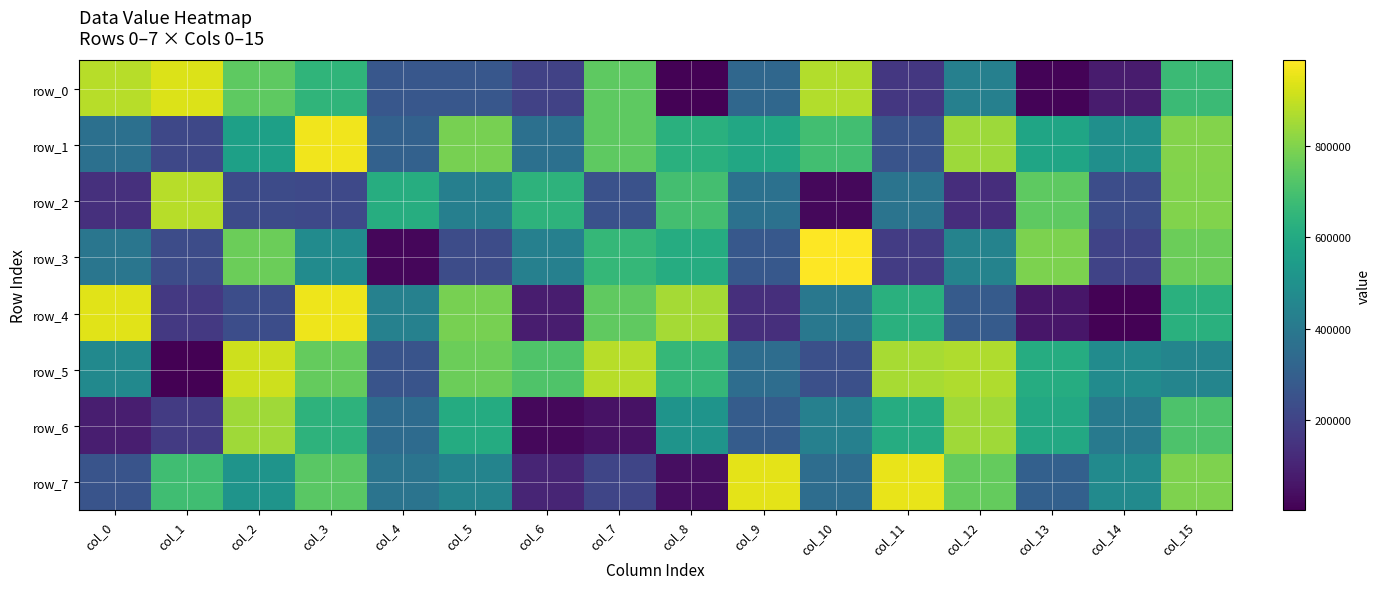

The value of row_7 at col_2 is 510280. True or false?

True